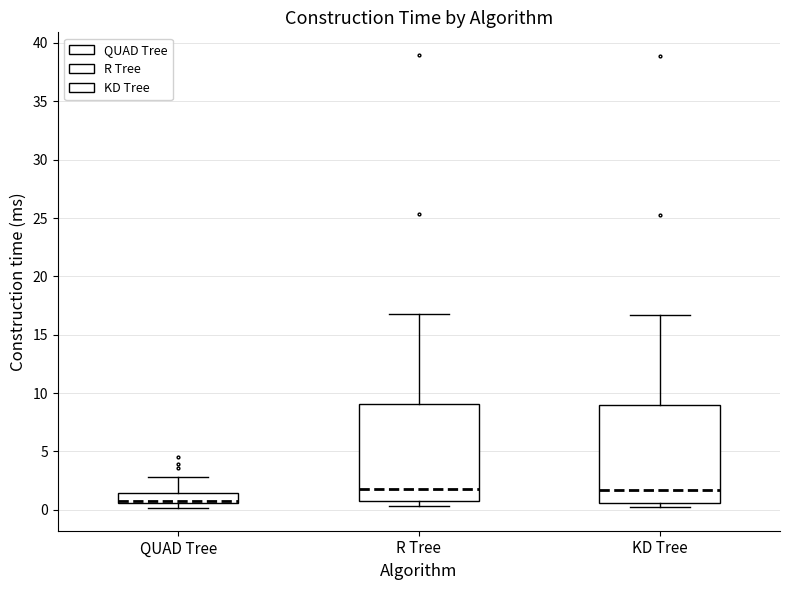

Which box's median line is the lowest?

QUAD Tree